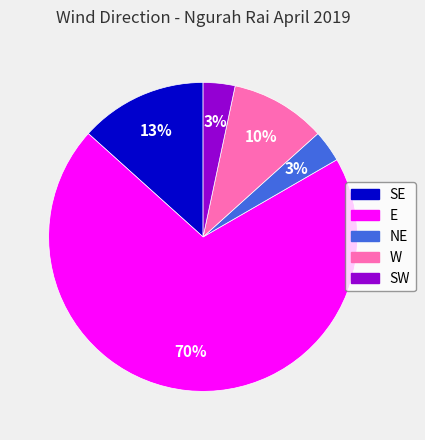

To the nearest percent, what is the average slice percentage?

20%